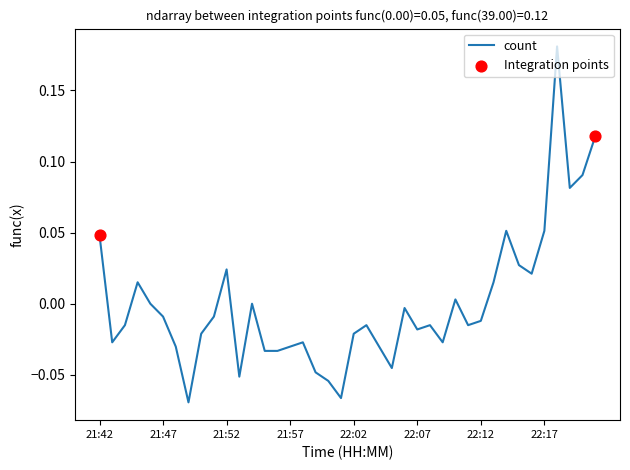

What is the difference between the maximum and minimum values?

0.3